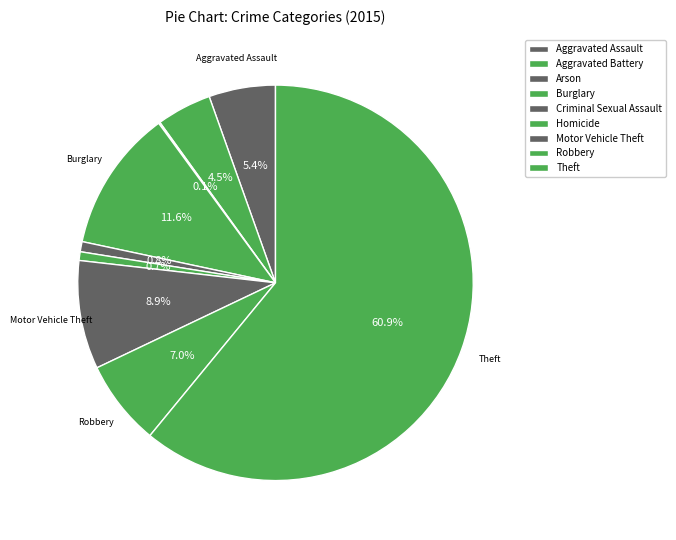

How many segments does this pie chart have?

9